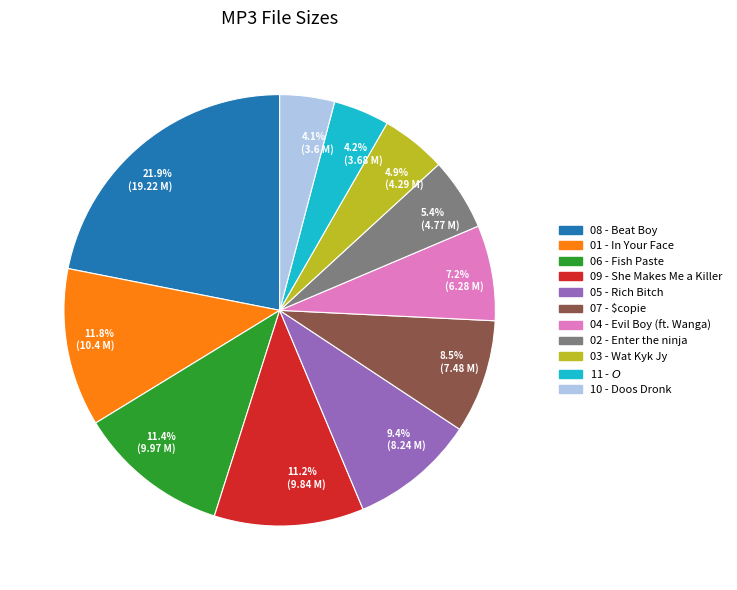

Is there any slice that represents more than half of the pie?

No